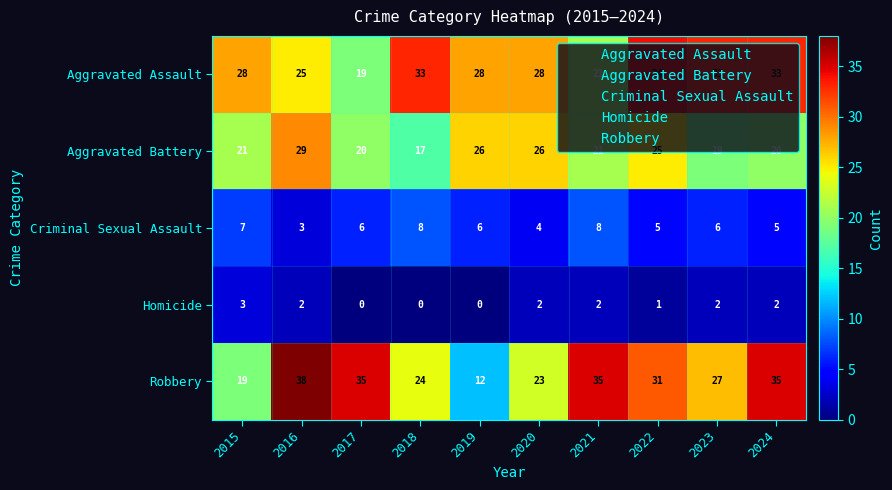

Count the number of categories in the chart.

10